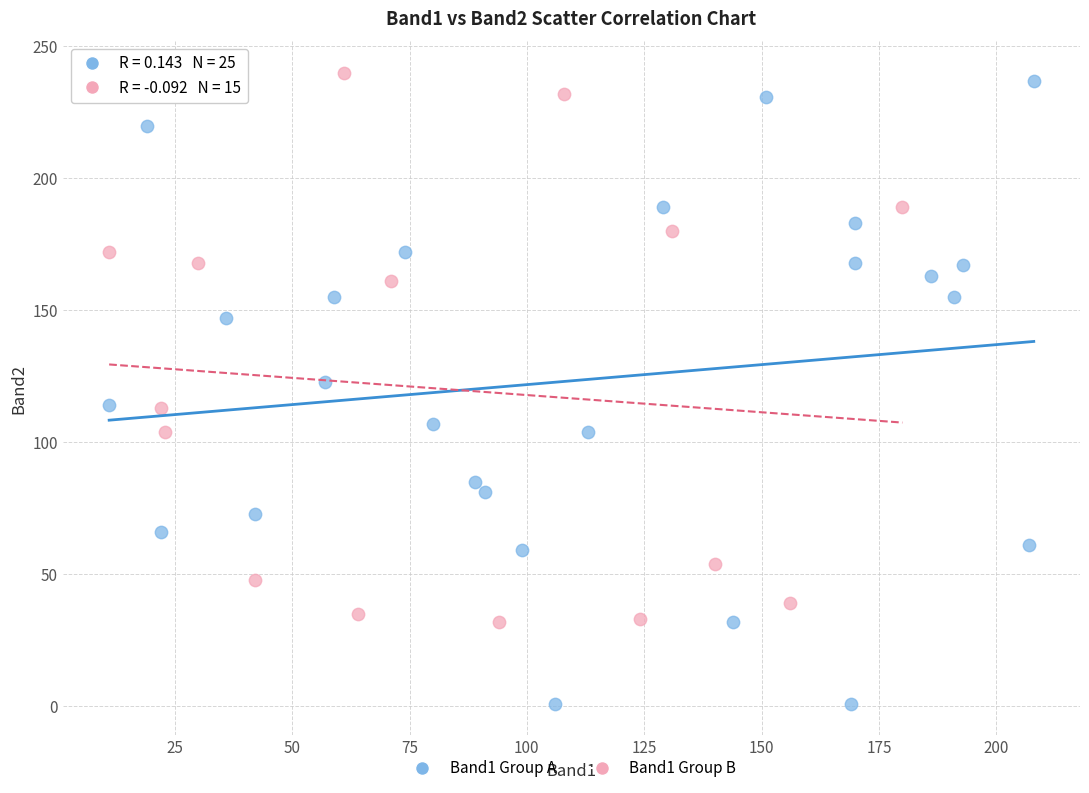

Which series reaches the minimum Y coordinate?

Band1 Group A